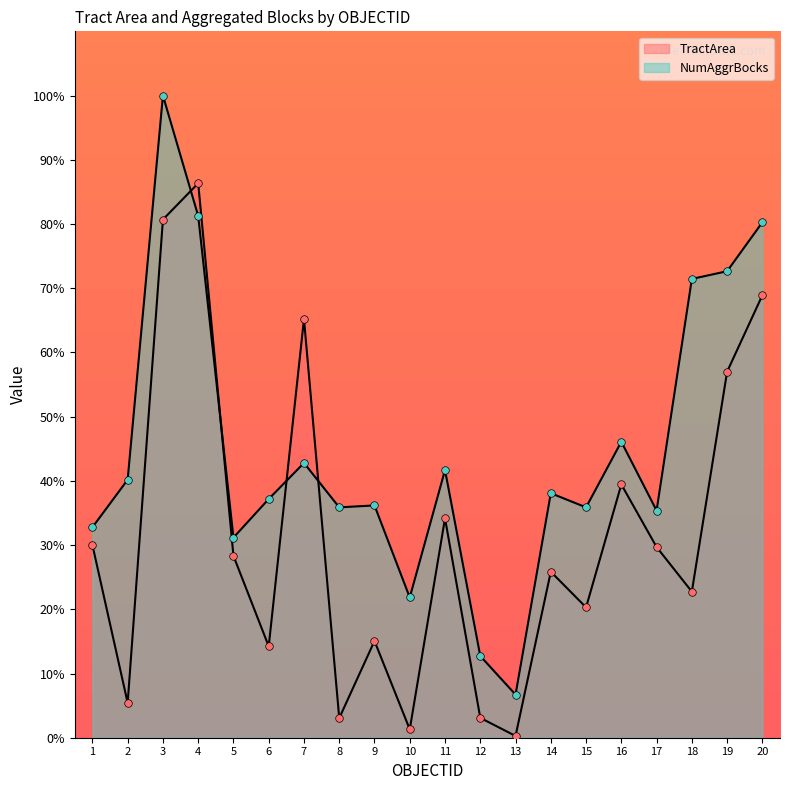

At how many categories does at least one series exceed 57?

6